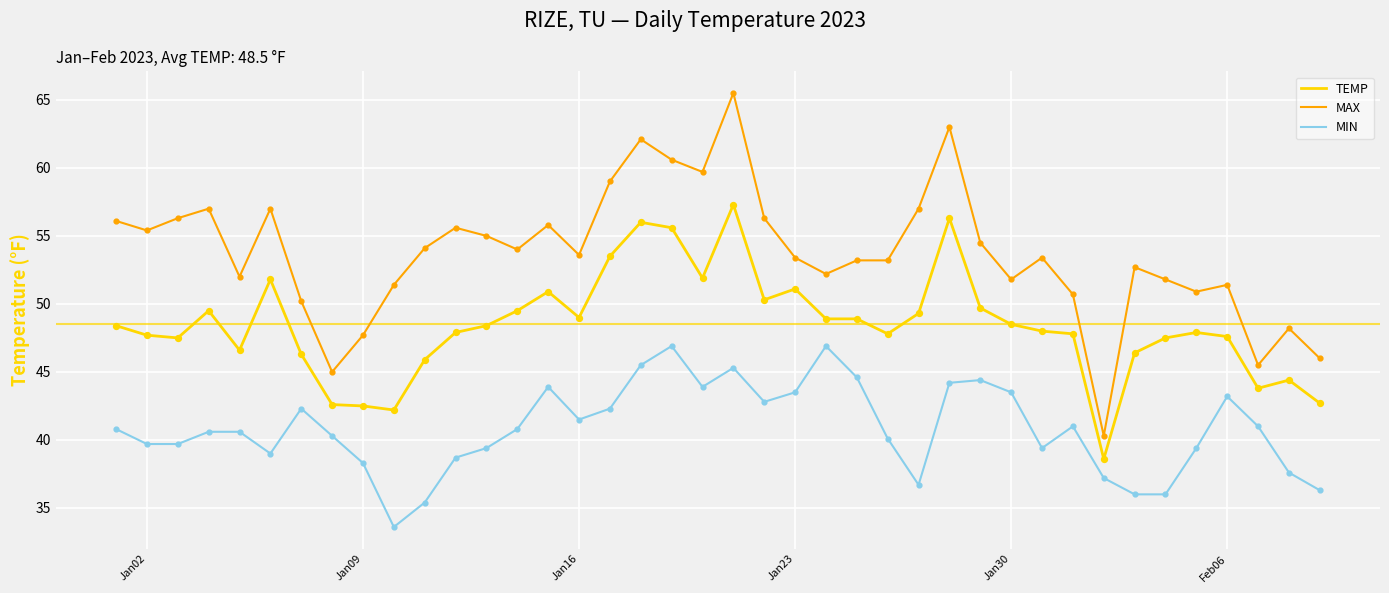

Which series has the largest total across all categories?

MAX